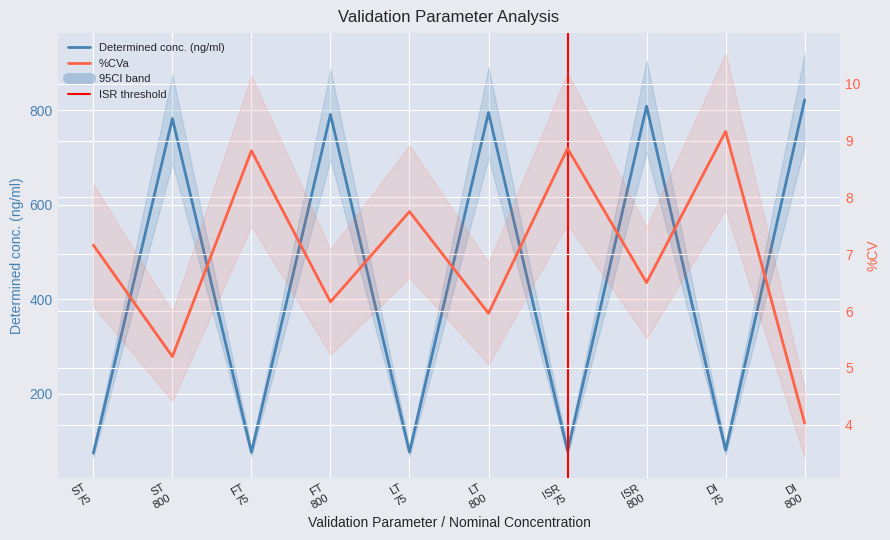

Between ISR 800 and LT 800, which is larger?

ISR 800